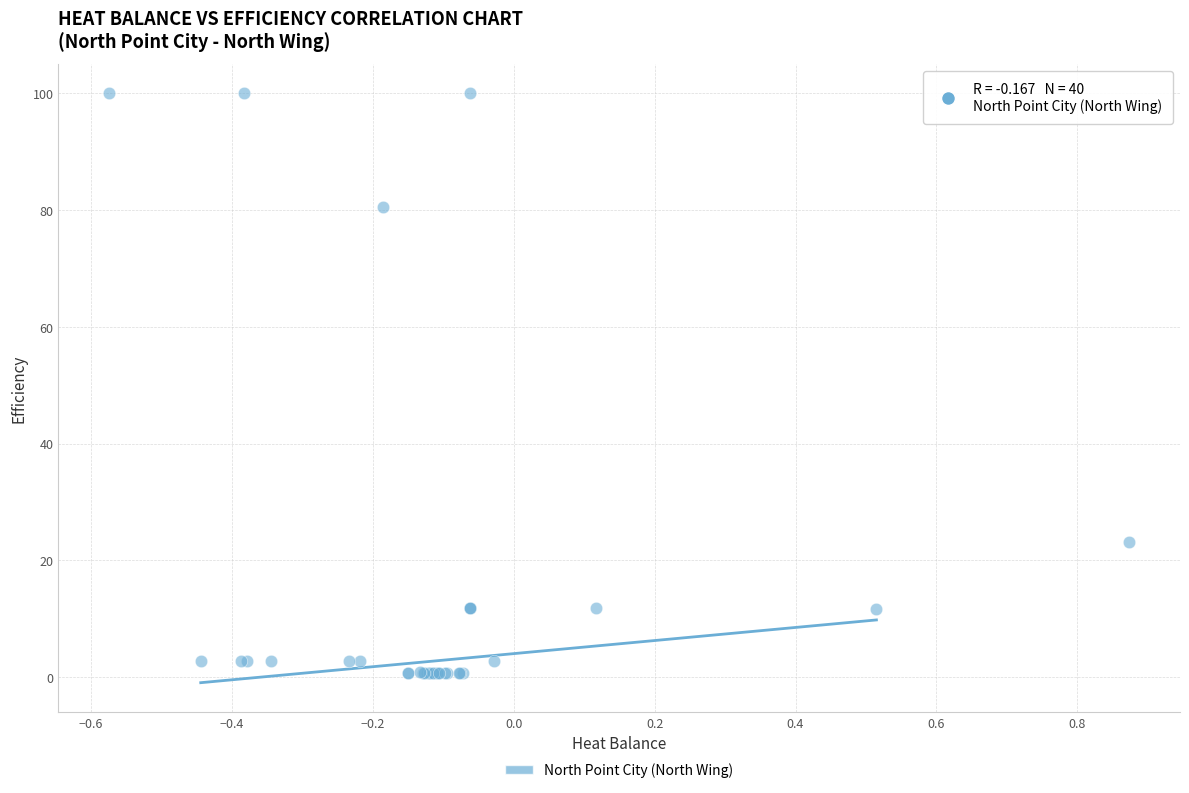

What Y value in the scatter plot is closest to 50?

23.1